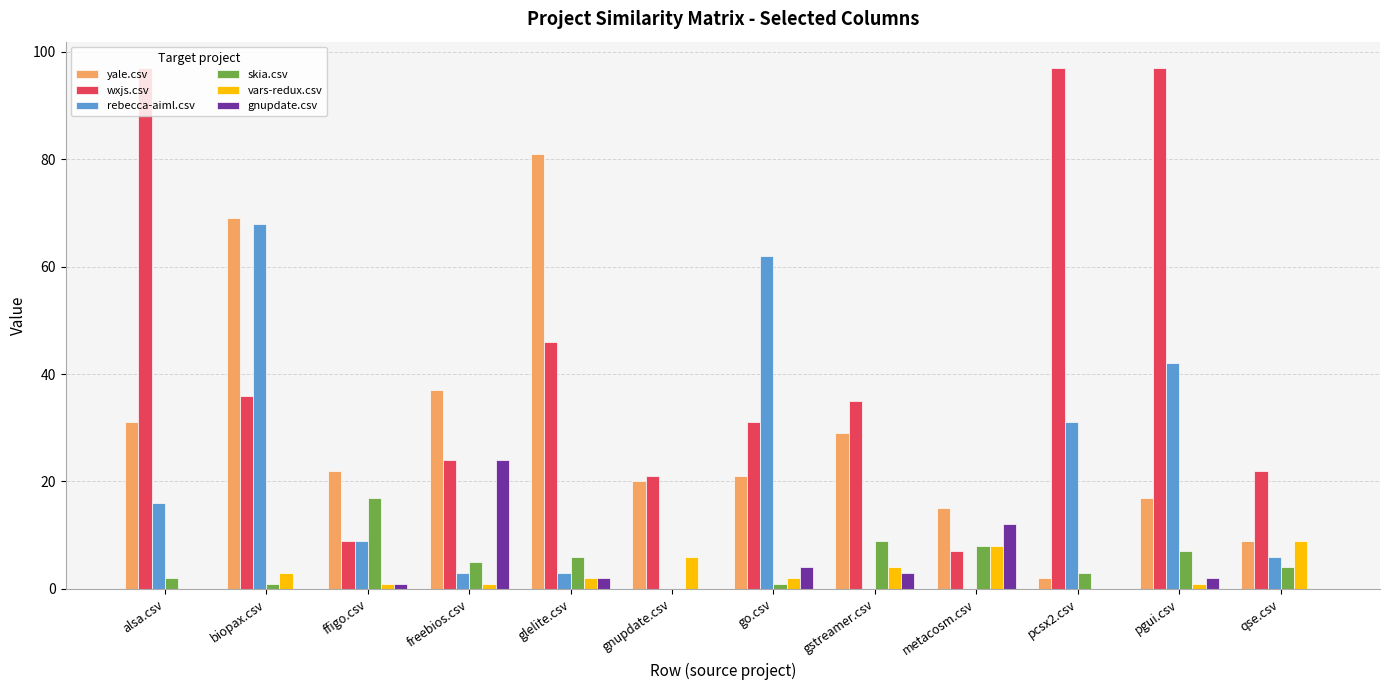

Between alsa.csv and gnupdate.csv, which series saw the biggest shift?

wxjs.csv